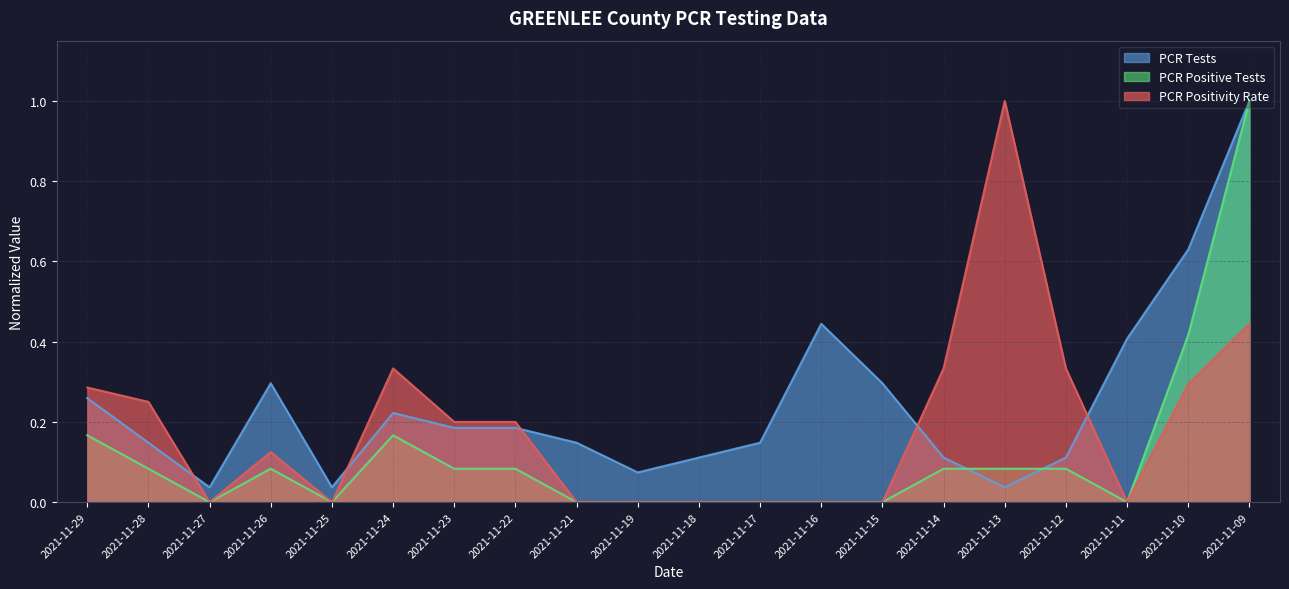

How many lines are shown in the chart?

3